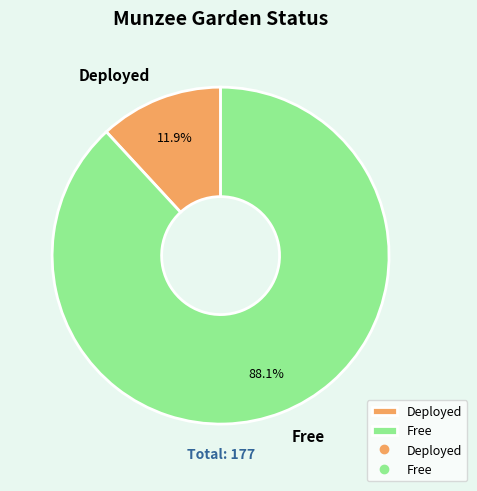

Rank the categories by value from lowest to highest.

Deployed, Free